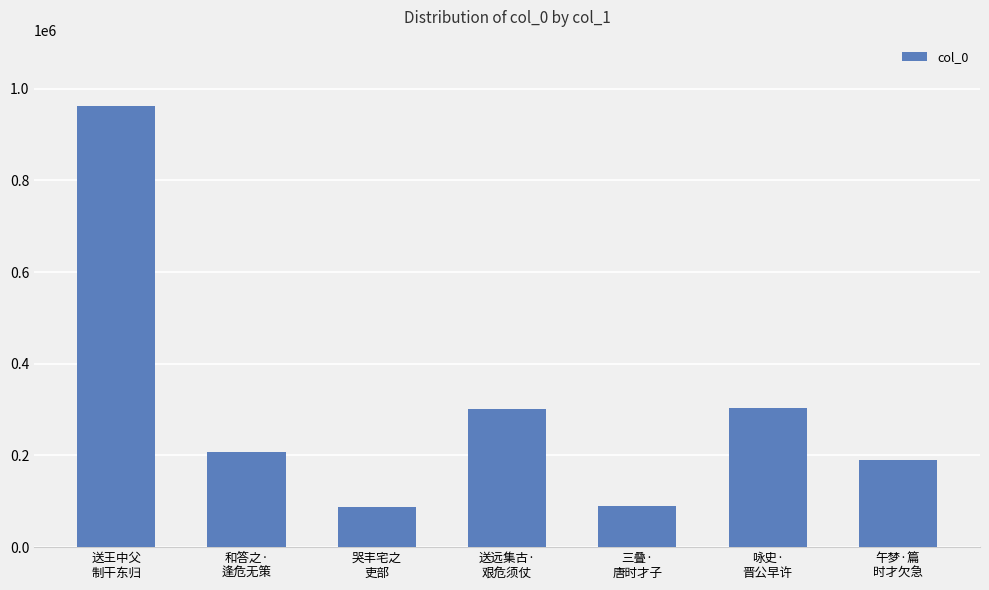

What is the difference between the second highest and minimum values?

216118